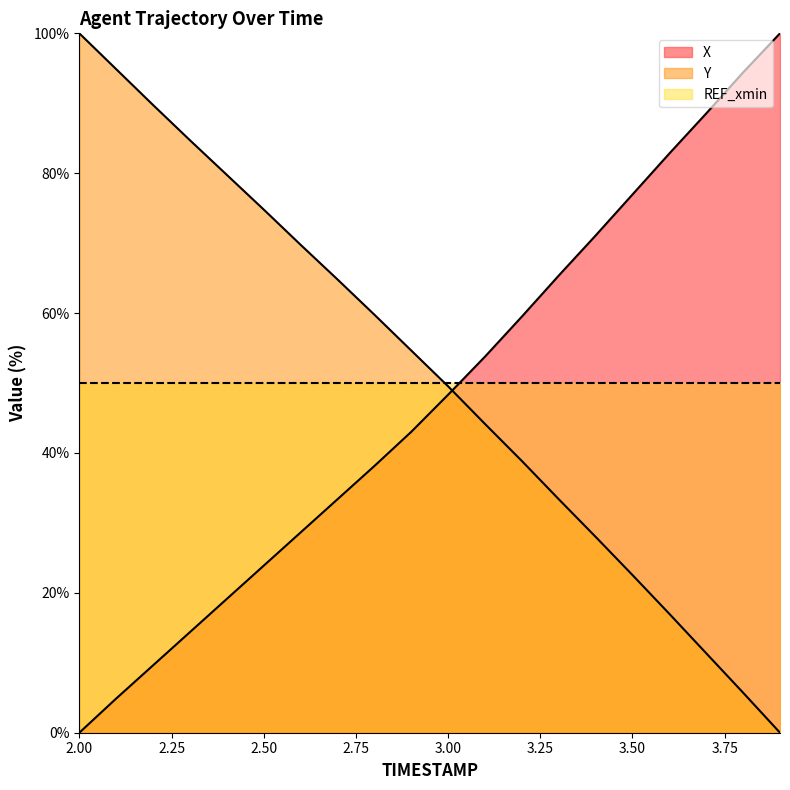

The value of X at 3.00 is 27.6. True or false?

False